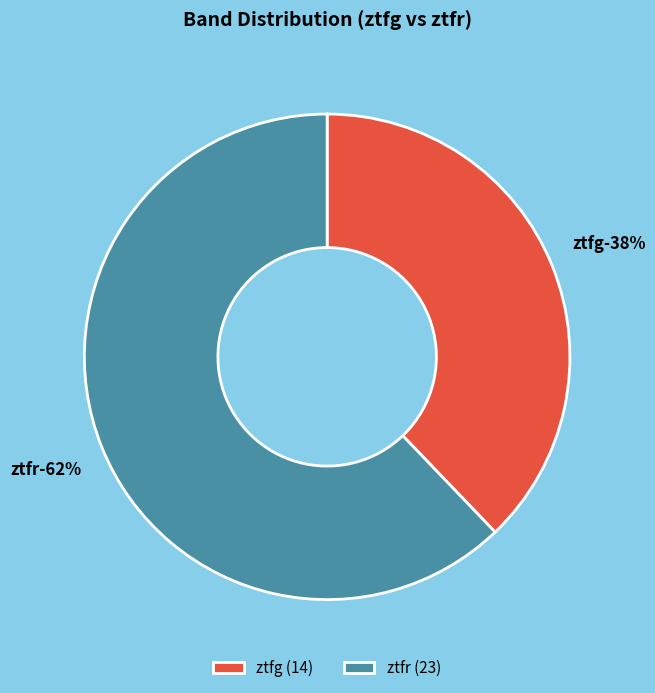

Count the number of slices in the pie.

2